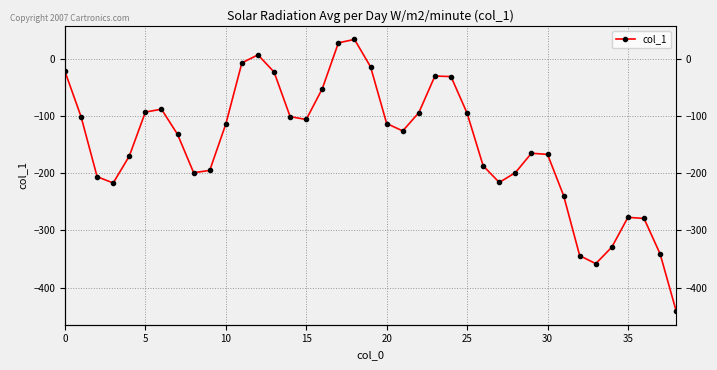

What is the maximum value shown in the chart?

34